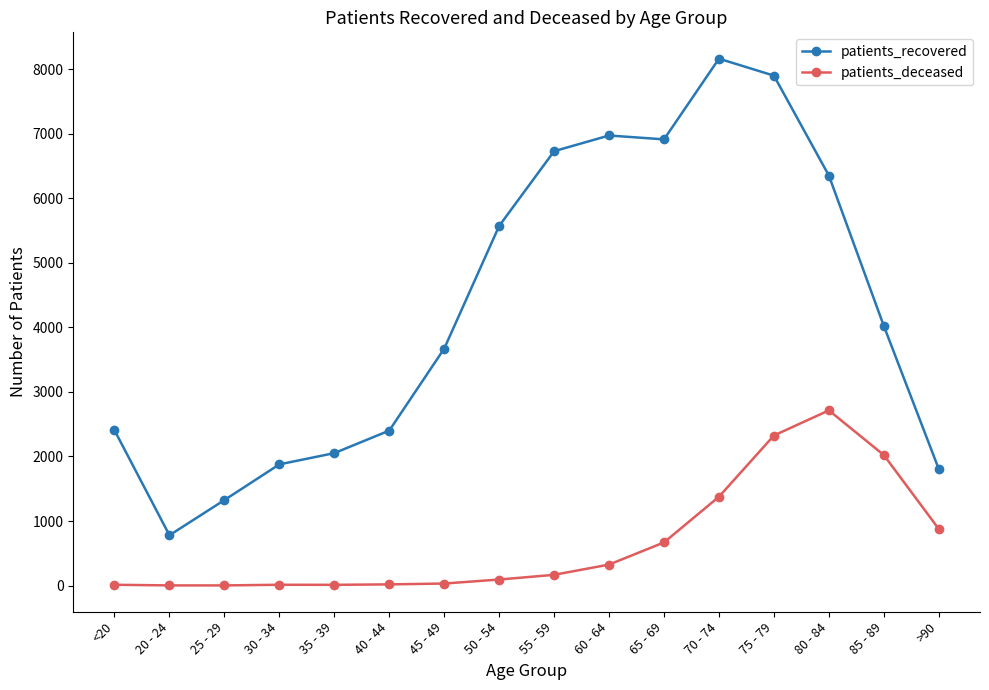

True or false: patients_recovered has a value of 319 at 25 - 29.

False